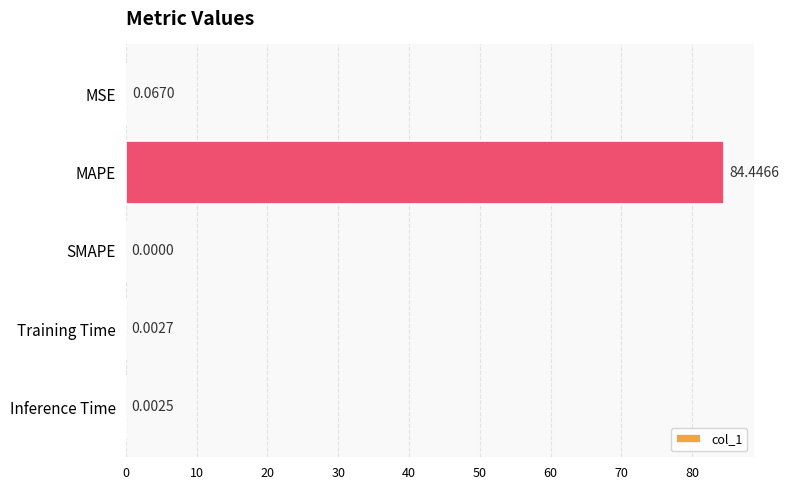

Which category has the highest value across all series?

MAPE